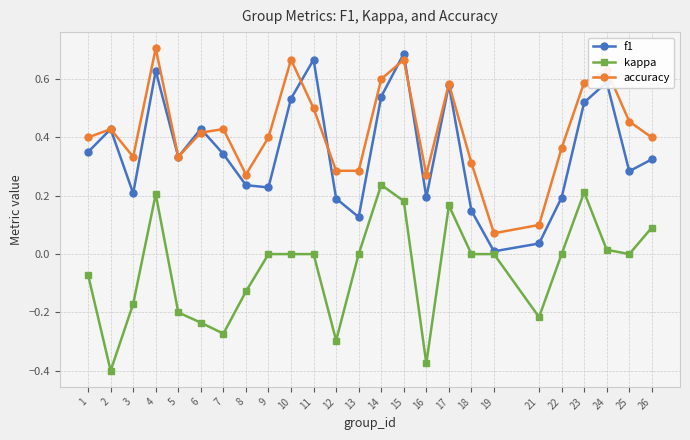

What is the total value across all series at 17?

1.3